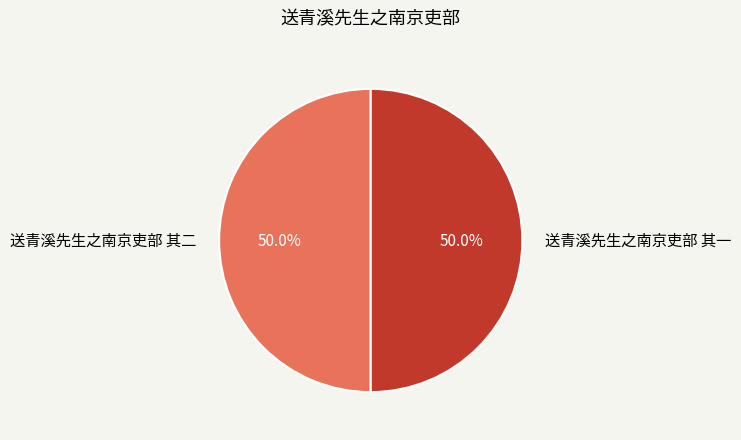

To the nearest percent, what portion does 送青溪先生之南京吏部 其一 represent?

50%